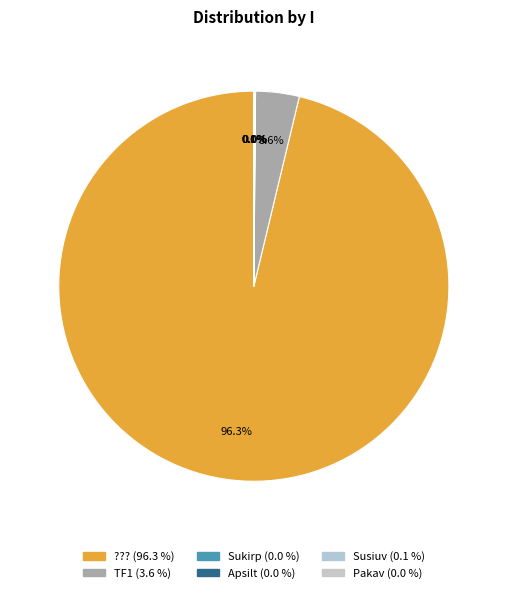

The ??? slice represents 99% of the pie. True or false?

False